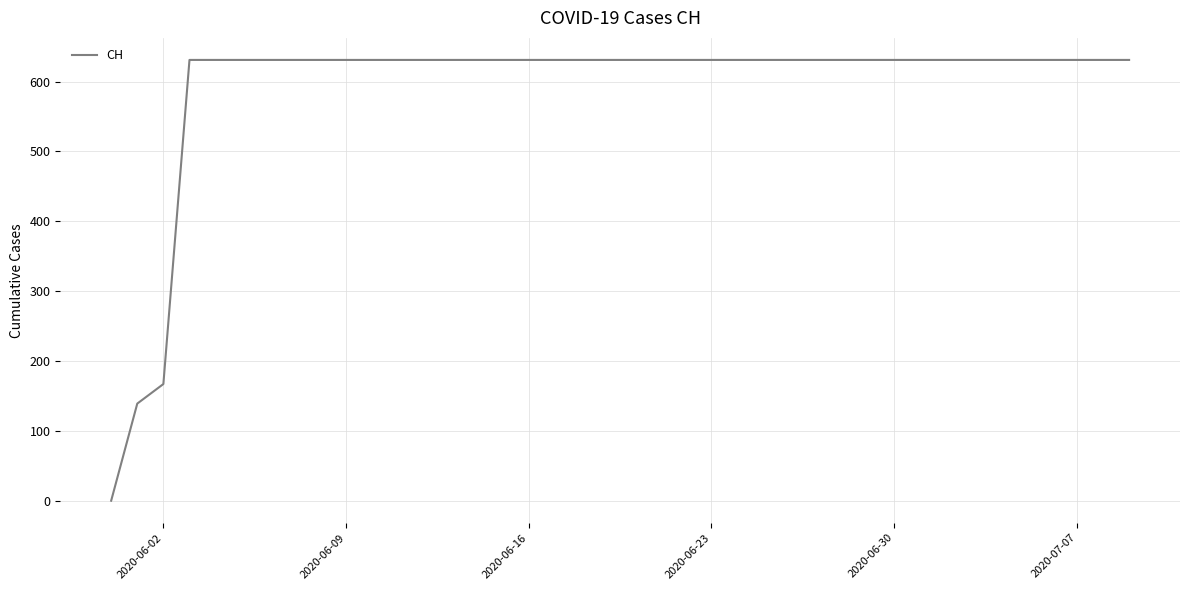

What is the difference between the maximum and minimum values?

631